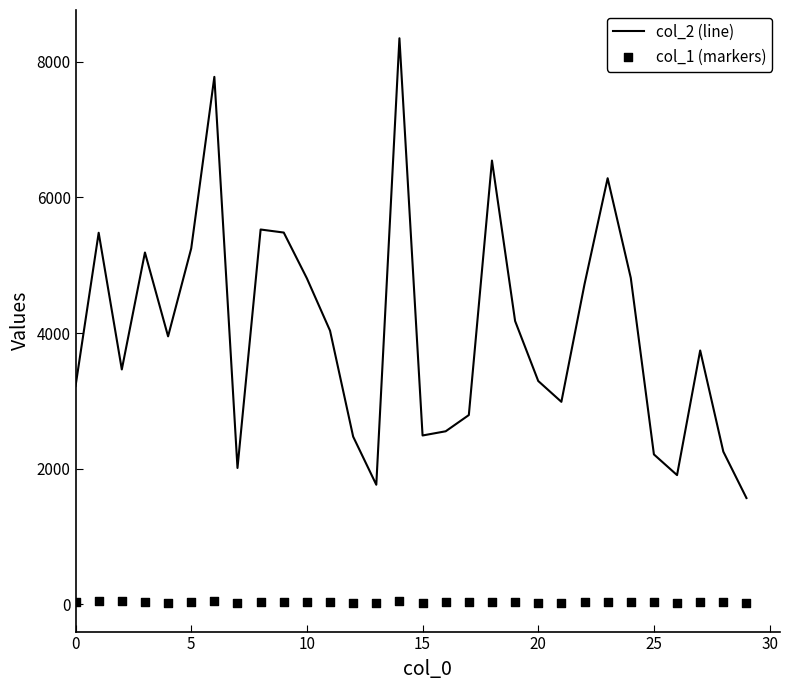

At which category is the sum across all series the highest?

14